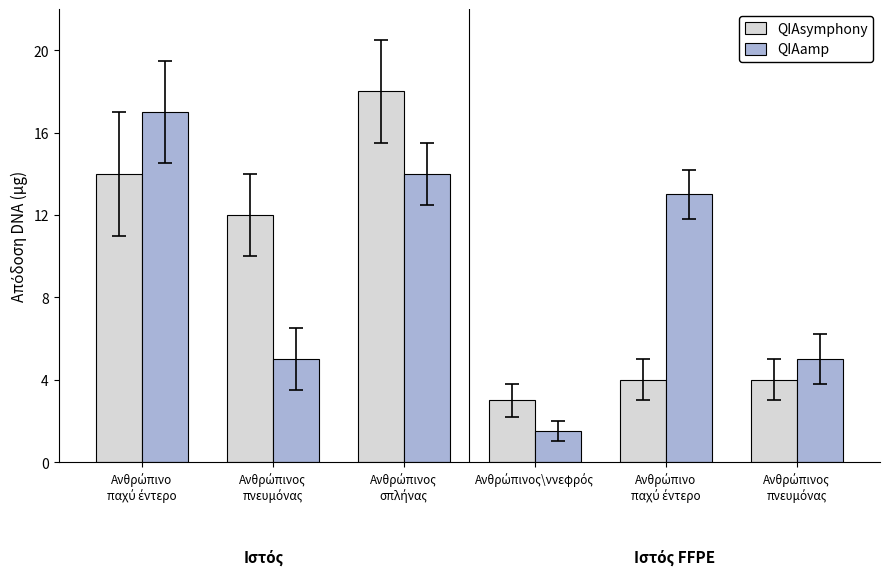

Does the chart contain any negative values?

No